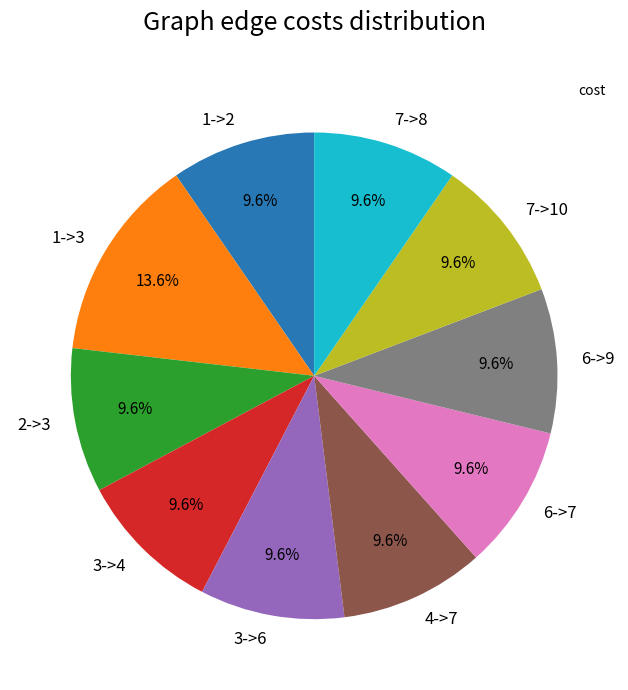

Count the number of slices in the pie.

10